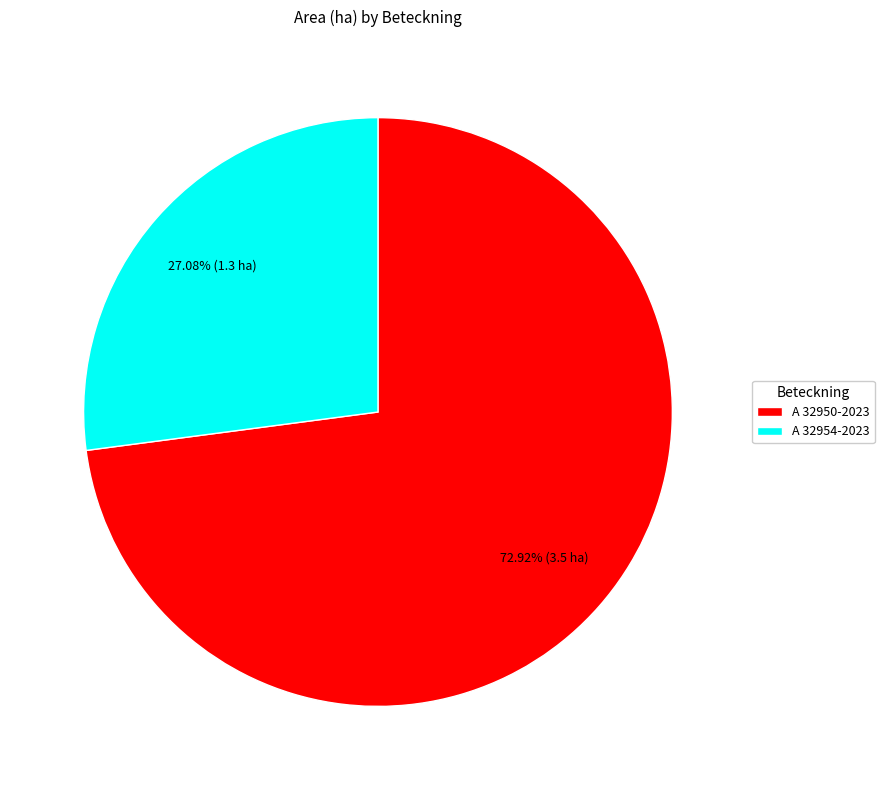

To the nearest percent, what is the average slice percentage?

50%